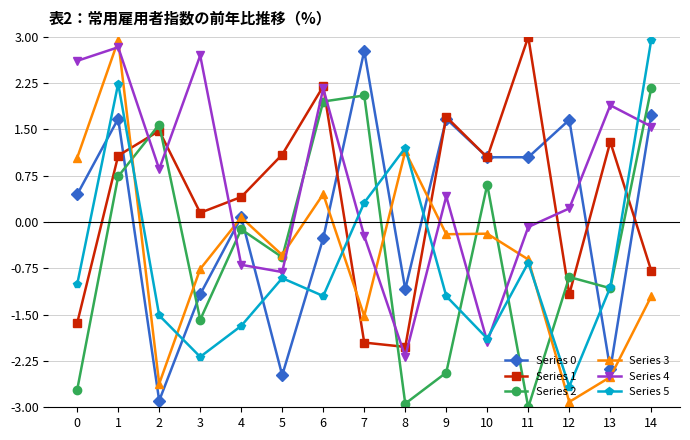

What is the sum of all Series 5 values?

-9.2